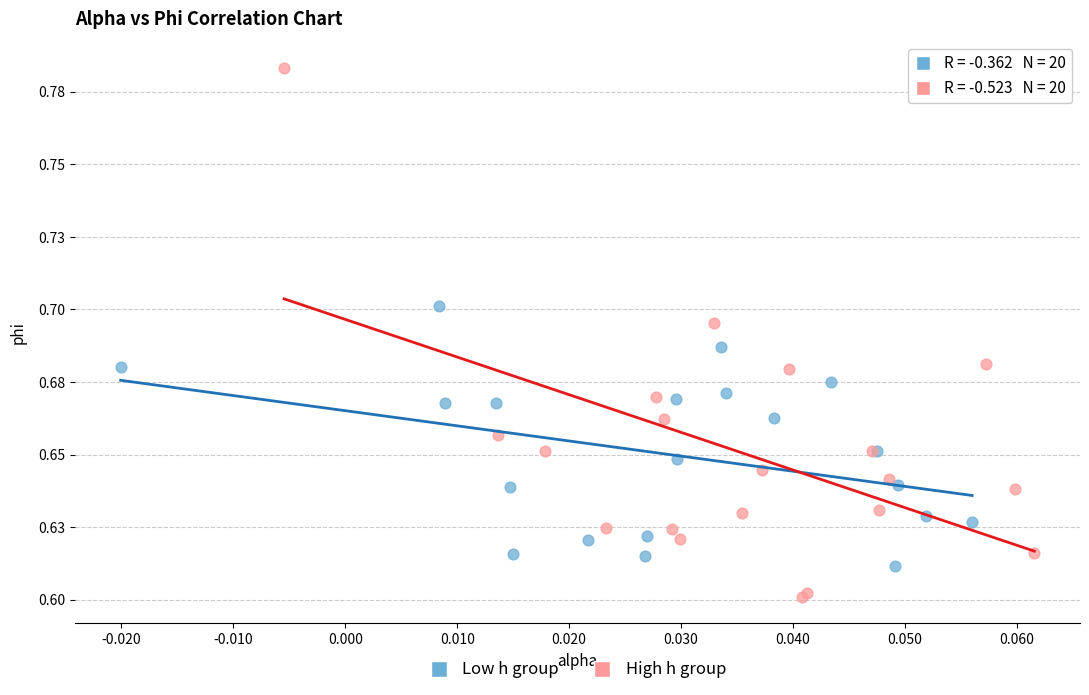

What are all the series names shown in the legend?

Low h group, High h group